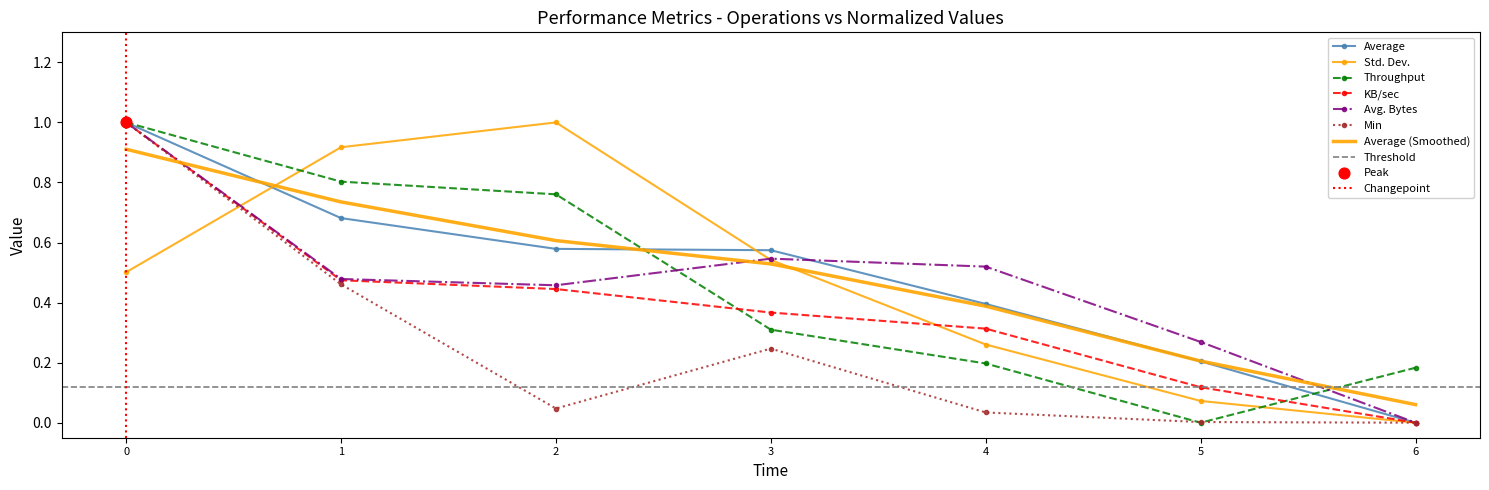

Is the value of KB/sec at 2 greater than the value of Average at 6?

Yes